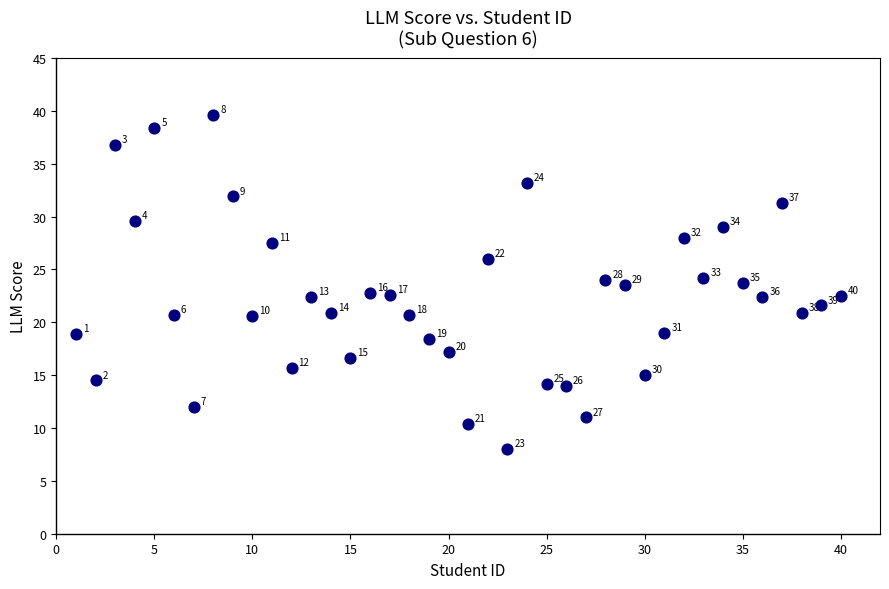

What is the range of Y values (max minus min)?

31.6